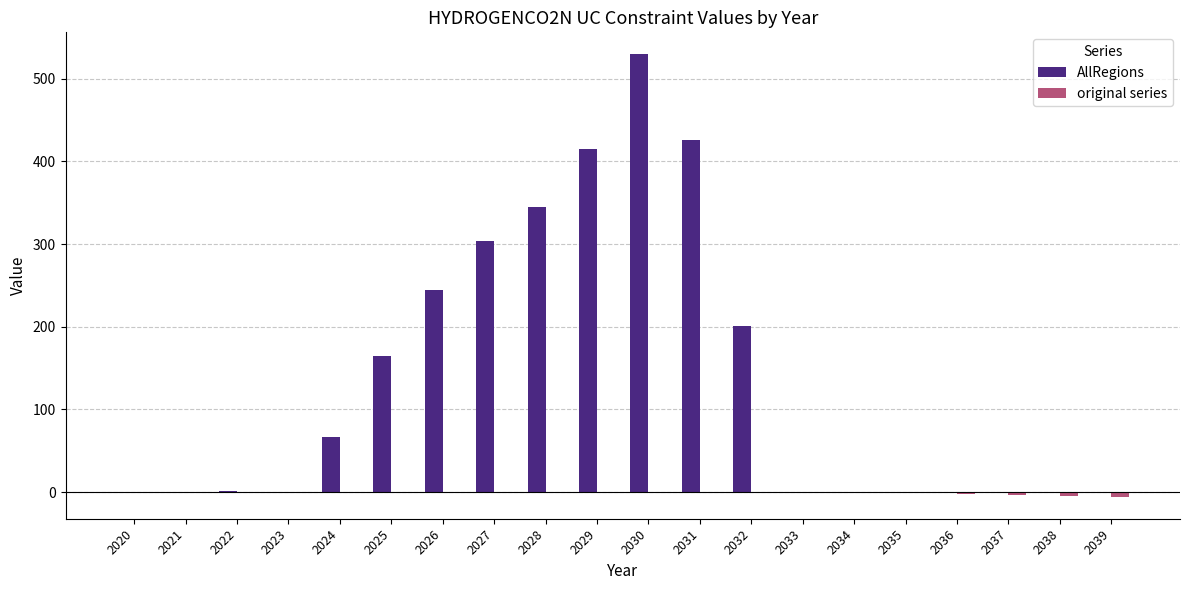

Which category has the highest value across all series?

2030